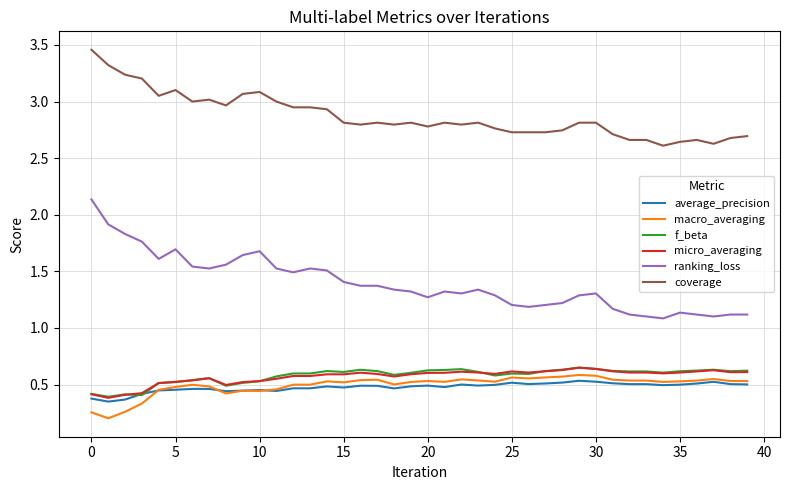

Which series has the largest total across all categories?

coverage